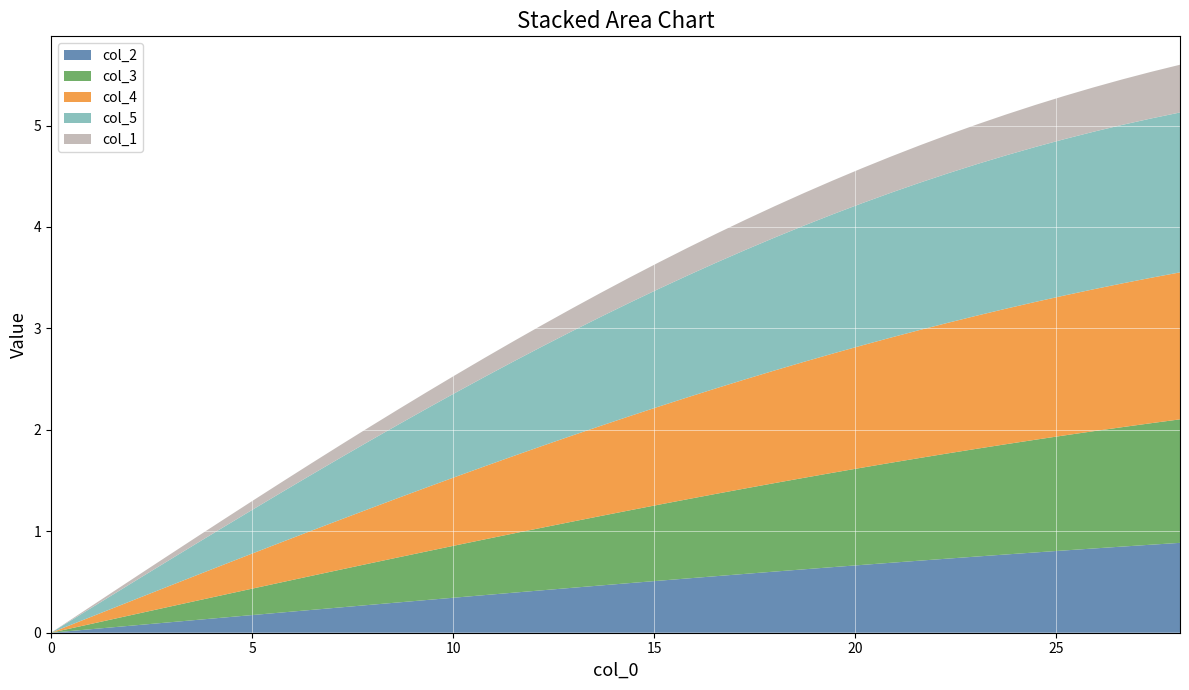

Reading left to right, extract all data points from this chart.

col_1: 0.0=0.0	0.72=0.0	1.44=0.0	2.16=0.0	2.88=0.1	3.6=0.1	4.32=0.1	5.04=0.1	5.76=0.1	6.48=0.1	7.2=0.1	7.92=0.1	8.64=0.2	9.36=0.2	10.08=0.2	10.8=0.2	11.52=0.2	12.24=0.2	12.96=0.2	13.68=0.2	14.4=0.2	15.12=0.3	15.84=0.3	16.56=0.3	17.28=0.3	18.0=0.3	18.72=0.3	19.44=0.3	20.16=0.3	20.88=0.4	21.6=0.4	22.32=0.4	23.04=0.4	23.76=0.4	24.48=0.4	25.2=0.4	25.92=0.4	26.64=0.4	27.36=0.5	28.08=0.5
col_2: 0.0=0.0	0.72=0.0	1.44=0.1	2.16=0.1	2.88=0.1	3.6=0.1	4.32=0.2	5.04=0.2	5.76=0.2	6.48=0.2	7.2=0.2	7.92=0.3	8.64=0.3	9.36=0.3	10.08=0.3	10.8=0.4	11.52=0.4	12.24=0.4	12.96=0.4	13.68=0.5	14.4=0.5	15.12=0.5	15.84=0.5	16.56=0.6	17.28=0.6	18.0=0.6	18.72=0.6	19.44=0.6	20.16=0.7	20.88=0.7	21.6=0.7	22.32=0.7	23.04=0.8	23.76=0.8	24.48=0.8	25.2=0.8	25.92=0.8	26.64=0.8	27.36=0.9	28.08=0.9
col_3: 0.0=0.0	0.72=0.0	1.44=0.1	2.16=0.1	2.88=0.2	3.6=0.2	4.32=0.2	5.04=0.3	5.76=0.3	6.48=0.3	7.2=0.4	7.92=0.4	8.64=0.4	9.36=0.5	10.08=0.5	10.8=0.6	11.52=0.6	12.24=0.6	12.96=0.7	13.68=0.7	14.4=0.7	15.12=0.7	15.84=0.8	16.56=0.8	17.28=0.8	18.0=0.9	18.72=0.9	19.44=0.9	20.16=1.0	20.88=1.0	21.6=1.0	22.32=1.0	23.04=1.1	23.76=1.1	24.48=1.1	25.2=1.1	25.92=1.2	26.64=1.2	27.36=1.2	28.08=1.2
col_4: 0.0=0.0	0.72=0.1	1.44=0.1	2.16=0.2	2.88=0.2	3.6=0.3	4.32=0.3	5.04=0.3	5.76=0.4	6.48=0.4	7.2=0.5	7.92=0.5	8.64=0.6	9.36=0.6	10.08=0.7	10.8=0.7	11.52=0.8	12.24=0.8	12.96=0.8	13.68=0.9	14.4=0.9	15.12=1.0	15.84=1.0	16.56=1.0	17.28=1.1	18.0=1.1	18.72=1.1	19.44=1.2	20.16=1.2	20.88=1.2	21.6=1.3	22.32=1.3	23.04=1.3	23.76=1.3	24.48=1.4	25.2=1.4	25.92=1.4	26.64=1.4	27.36=1.4	28.08=1.4
col_5: 0.0=0.0	0.72=0.1	1.44=0.1	2.16=0.2	2.88=0.3	3.6=0.3	4.32=0.4	5.04=0.4	5.76=0.5	6.48=0.6	7.2=0.6	7.92=0.7	8.64=0.7	9.36=0.8	10.08=0.8	10.8=0.9	11.52=0.9	12.24=1.0	12.96=1.0	13.68=1.1	14.4=1.1	15.12=1.2	15.84=1.2	16.56=1.2	17.28=1.3	18.0=1.3	18.72=1.3	19.44=1.4	20.16=1.4	20.88=1.4	21.6=1.5	22.32=1.5	23.04=1.5	23.76=1.5	24.48=1.5	25.2=1.5	25.92=1.6	26.64=1.6	27.36=1.6	28.08=1.6